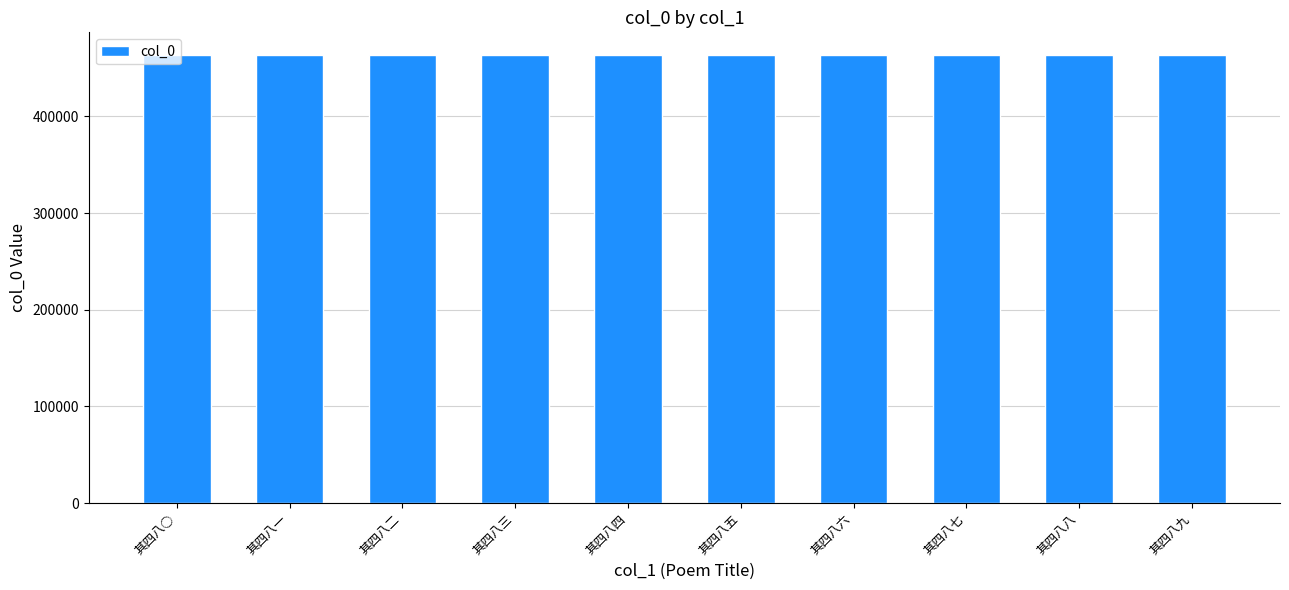

What is the label of the 9th bar from the left?

其四八八